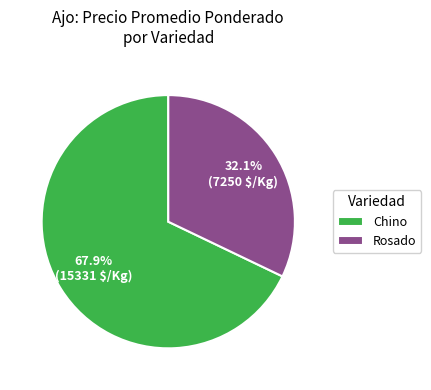

To the nearest percent, what is the average slice percentage?

50%